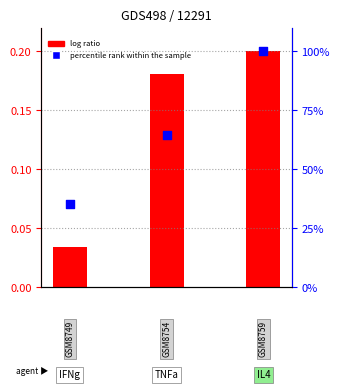

What are all the series names shown in the legend?

log ratio, percentile rank within the sample